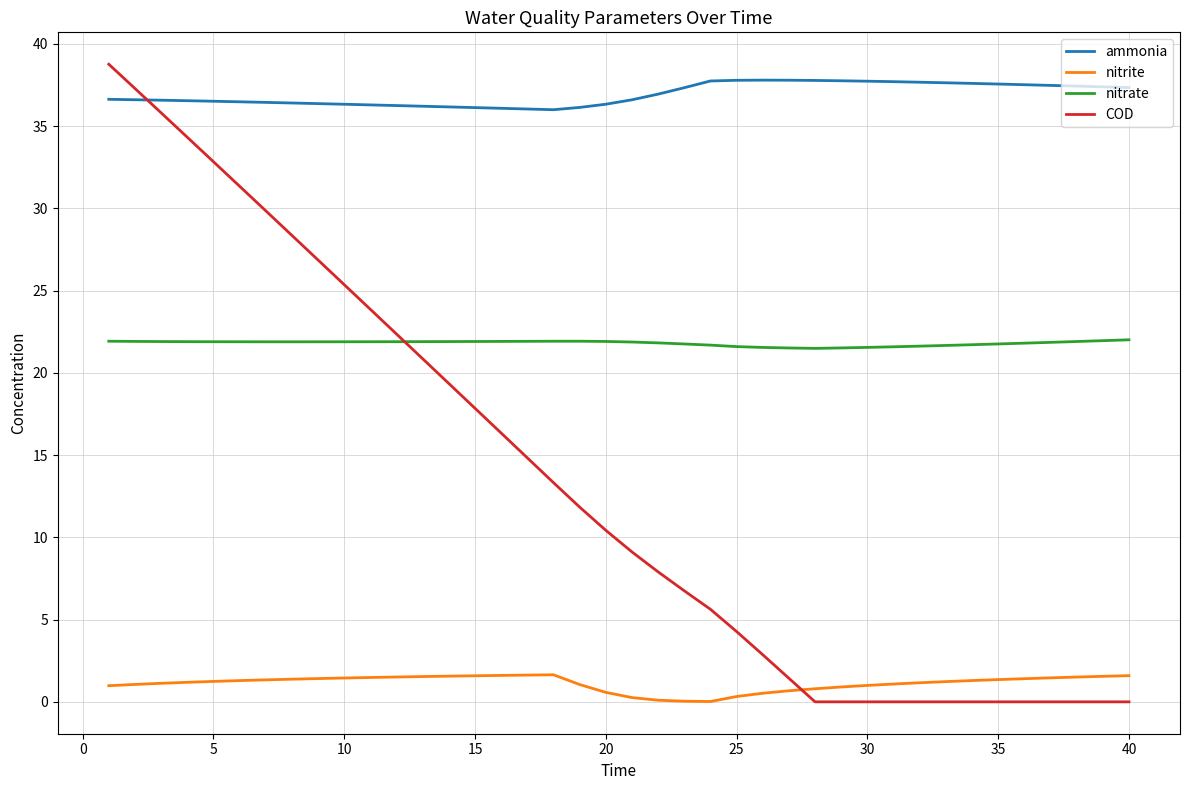

True or false: ammonia and nitrite intersect in this chart.

False